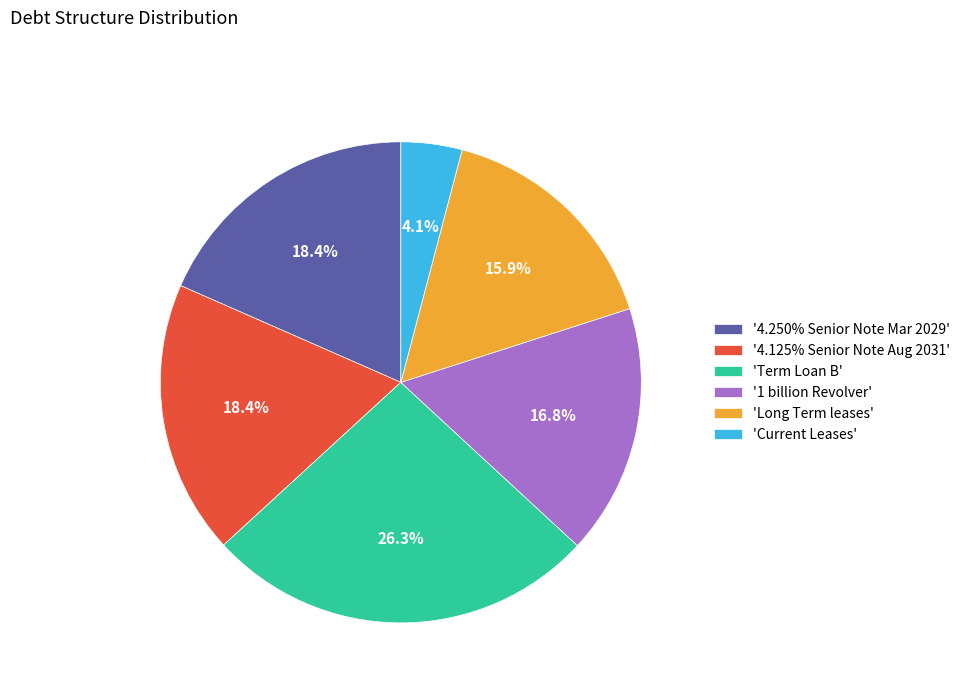

Is there a majority slice in this chart?

No